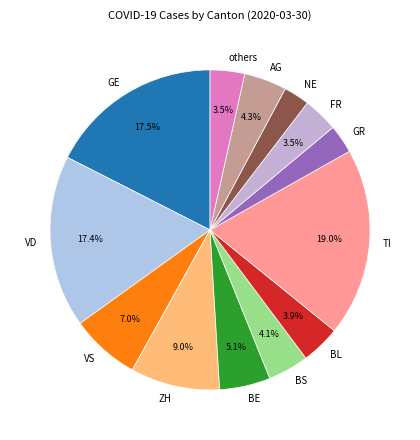

Between VS and others, which is larger?

VS